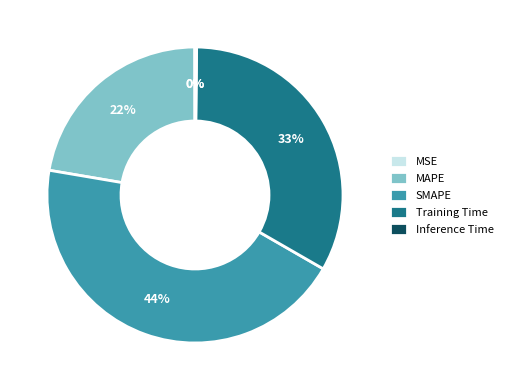

Between SMAPE and MAPE, which is larger?

SMAPE